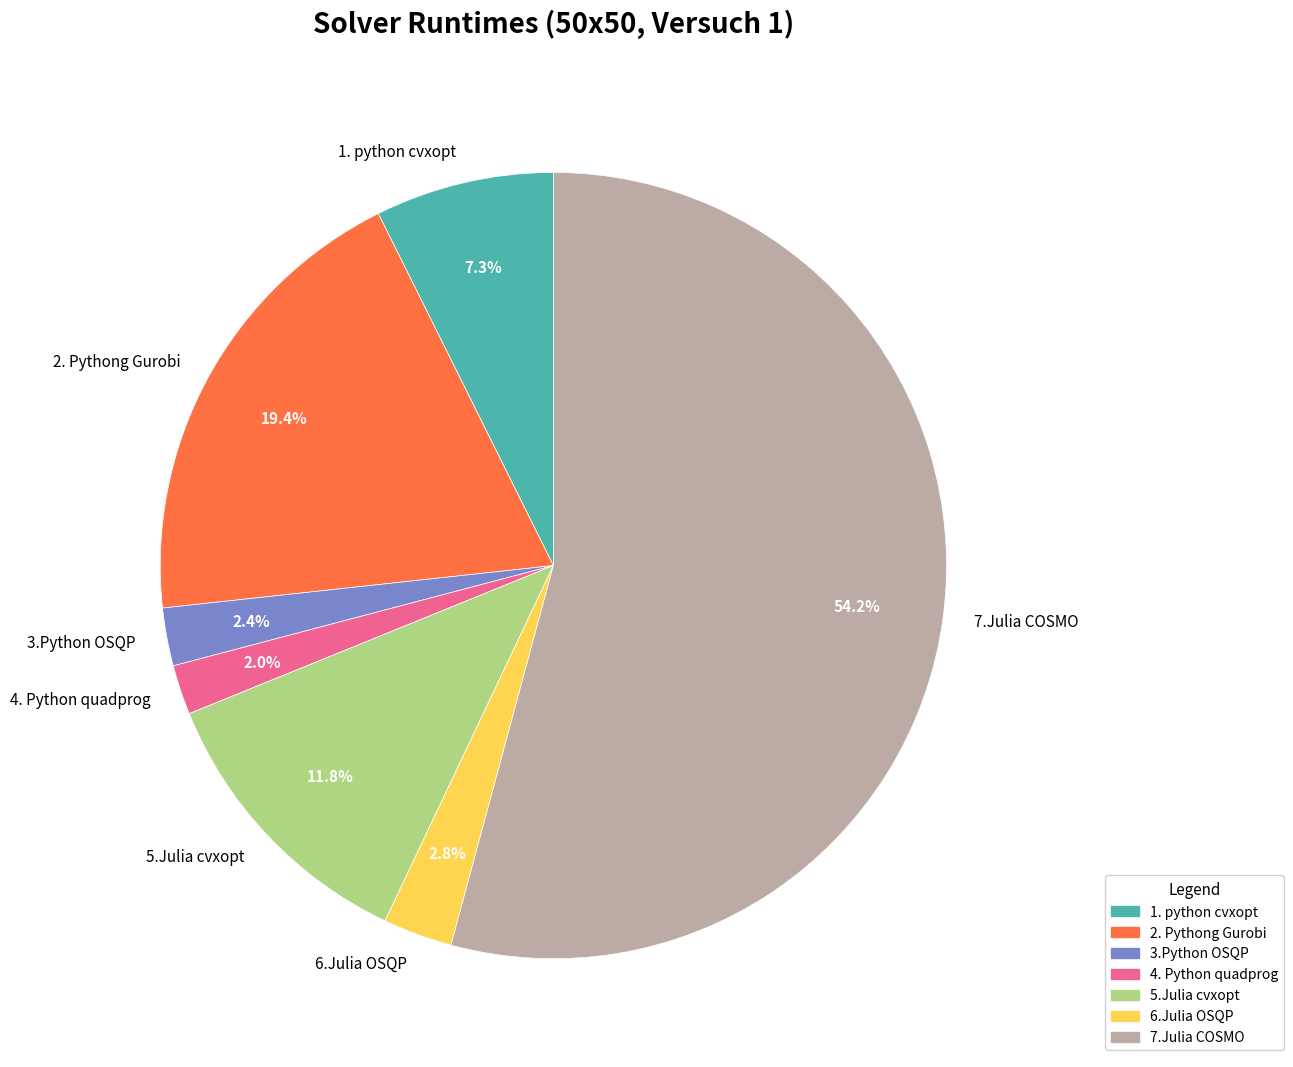

Which category has the biggest portion of the pie?

7.Julia COSMO